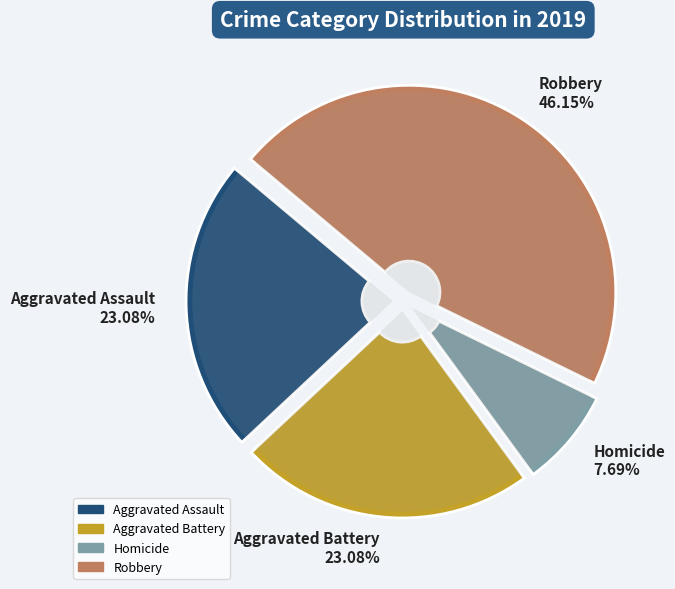

What is the largest slice in the pie chart?

Robbery